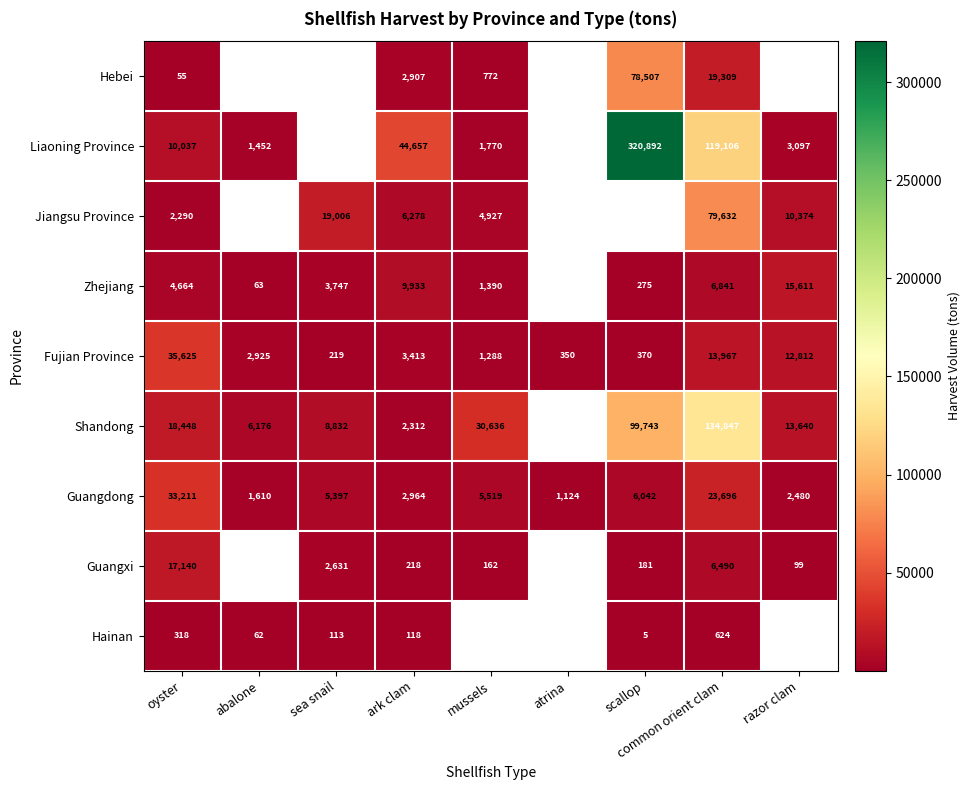

Which label corresponds to the largest value in the chart?

scallop